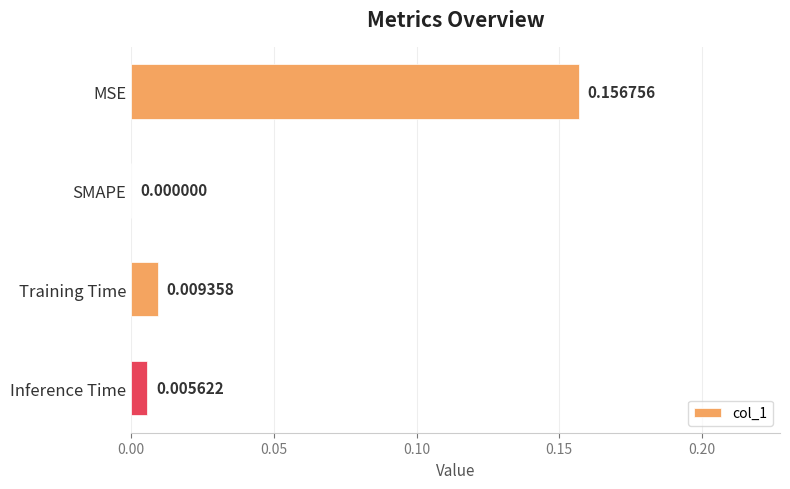

Which category has the highest value across all series?

MSE